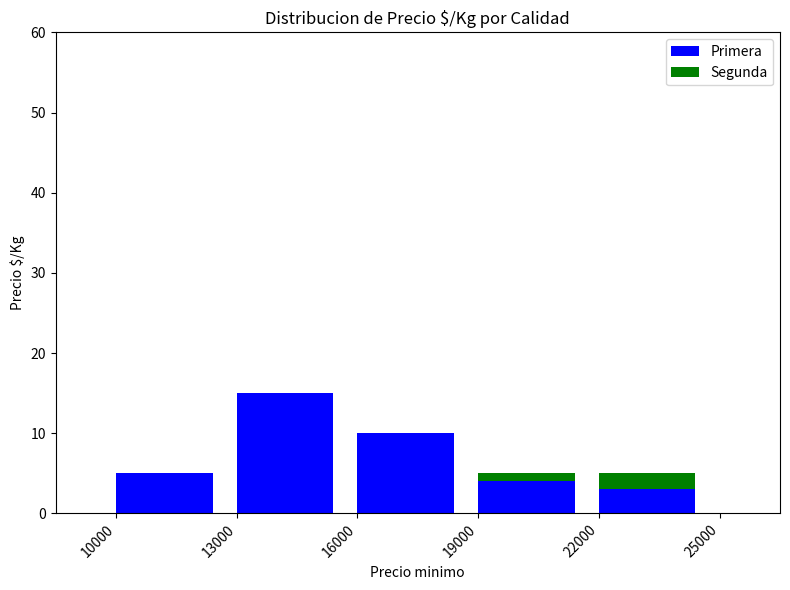

At which label does Primera reach its peak?

13000